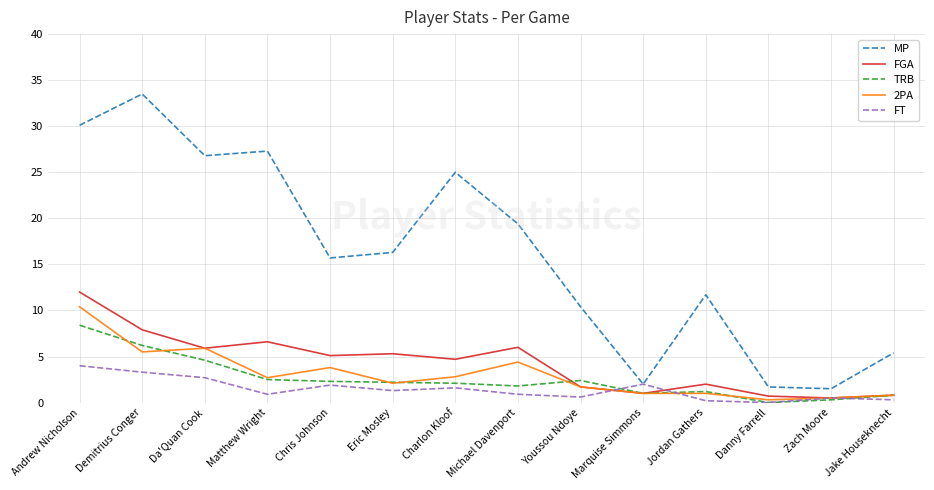

What is the highest value of the FT series?

4.0